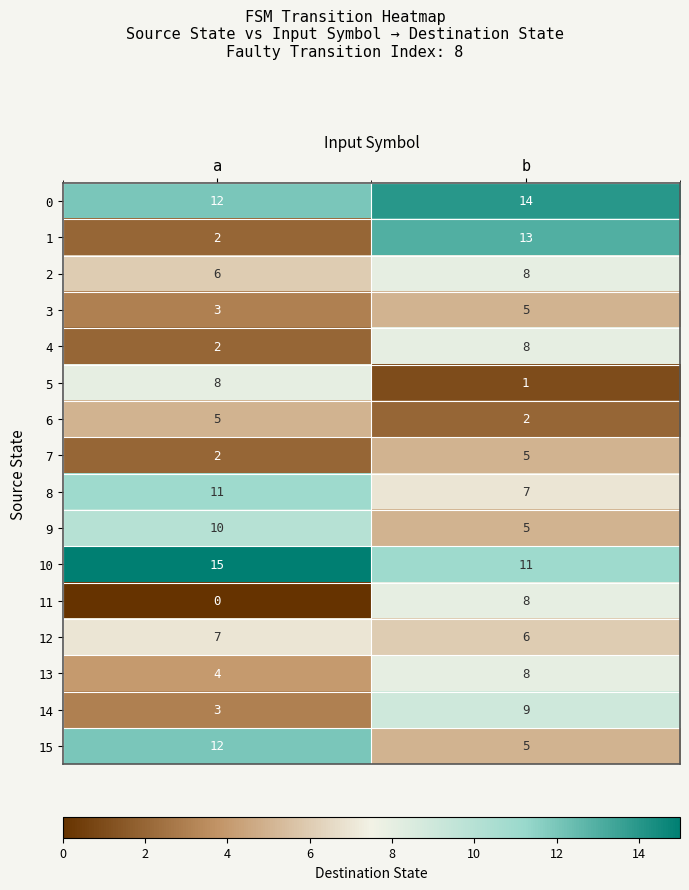

What is the sum of all 2 values?

14